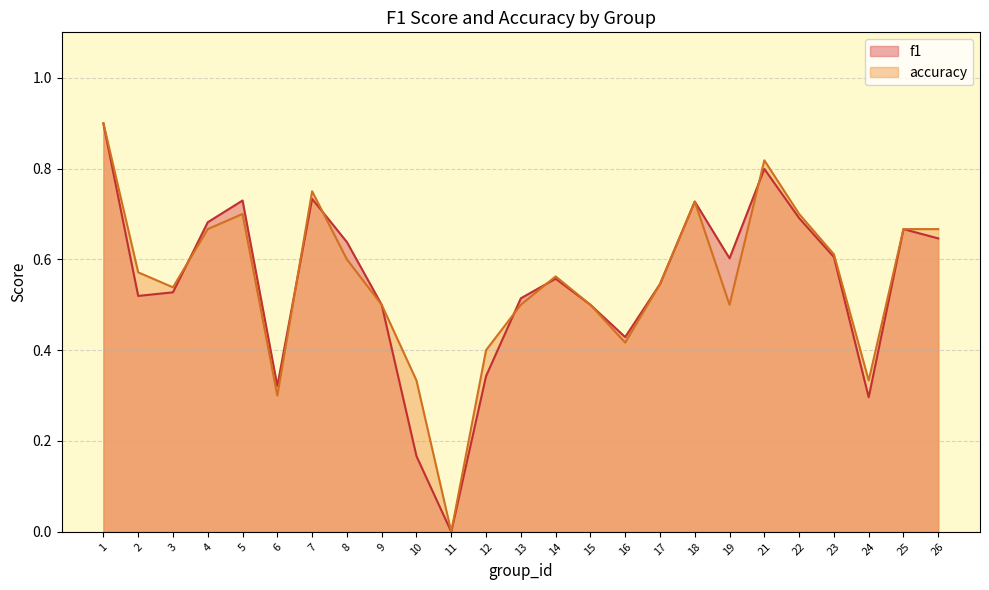

At which category is the sum across all series the highest?

1